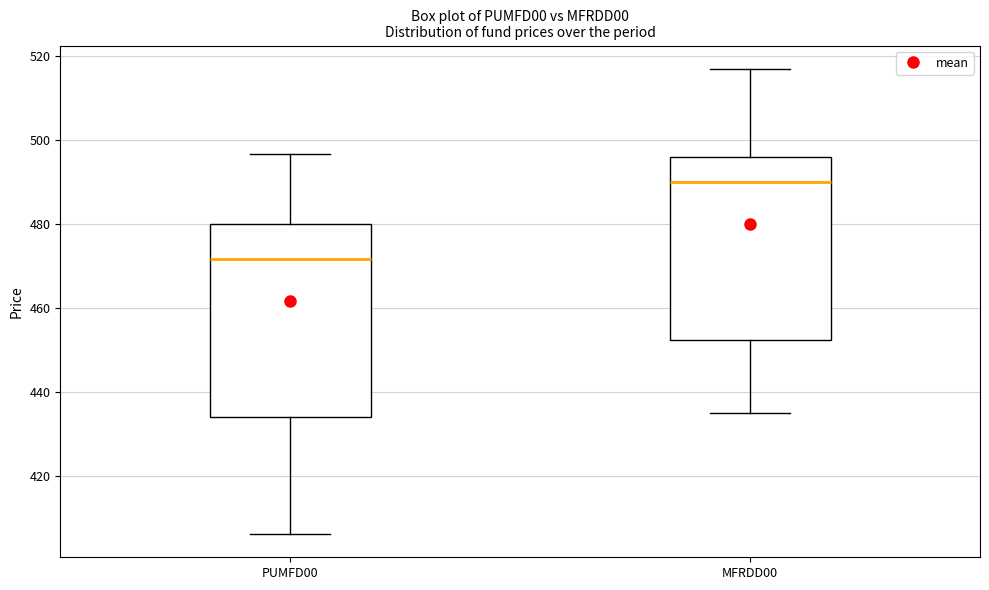

Which box is the tallest, from its lower edge to its upper edge?

PUMFD00